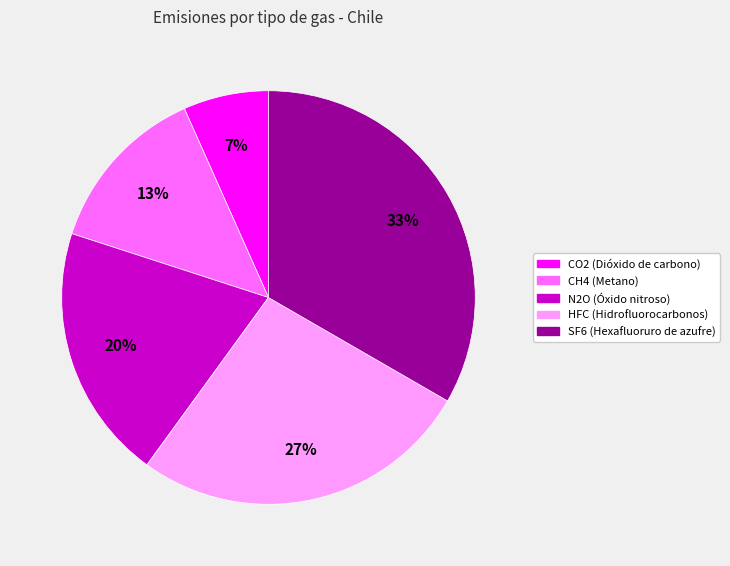

Rank the categories by value from highest to lowest.

SF6 (Hexafluoruro de azufre), HFC (Hidrofluorocarbonos), N2O (Óxido nitroso), CH4 (Metano), CO2 (Dióxido de carbono)